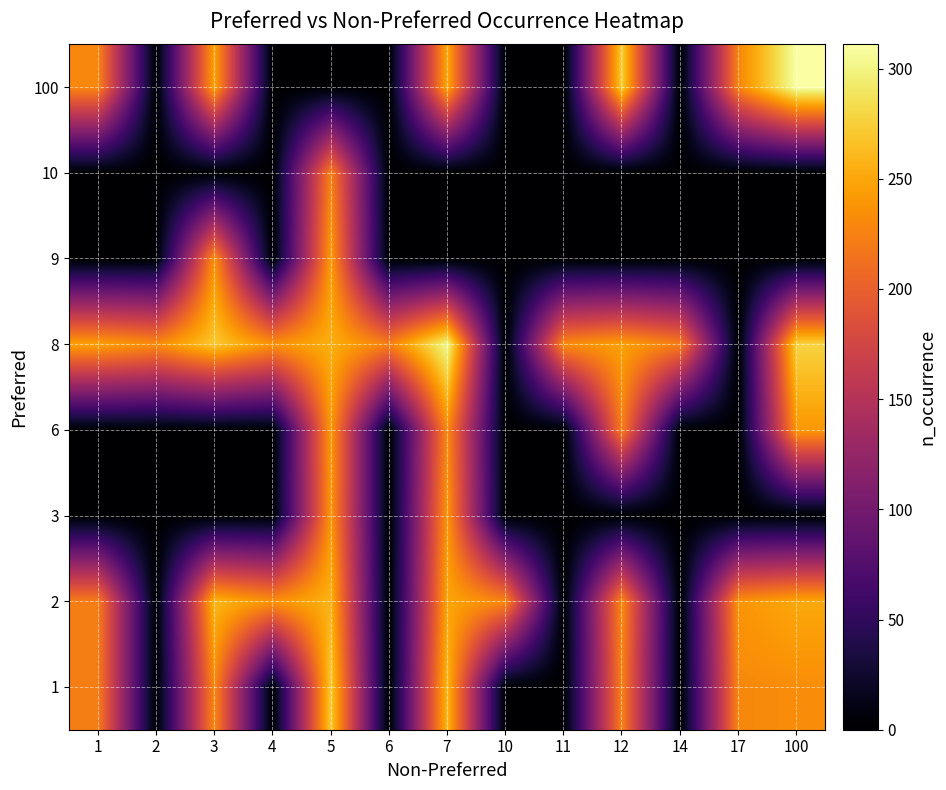

What is the spread (max minus min) of values at 4?

237